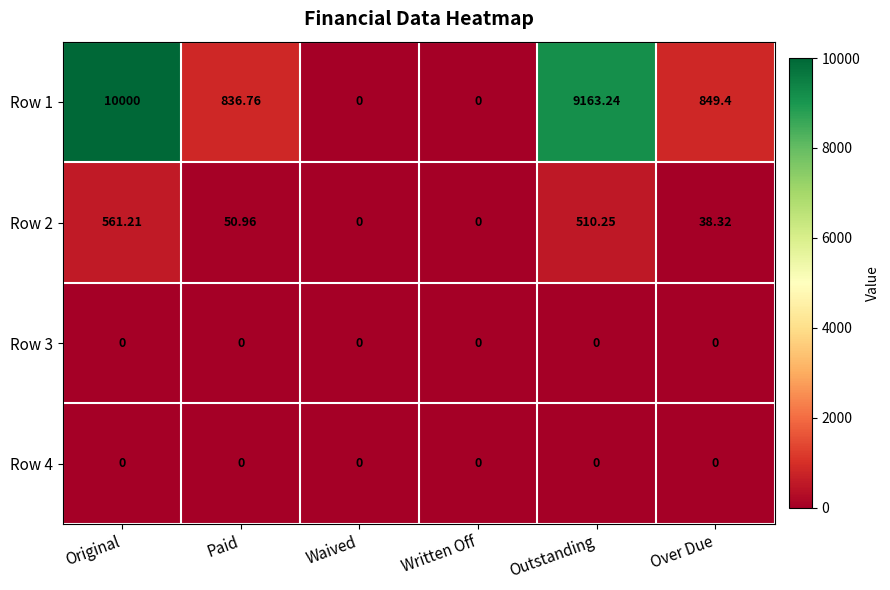

Which series changed the most between Original and Waived?

Row 1